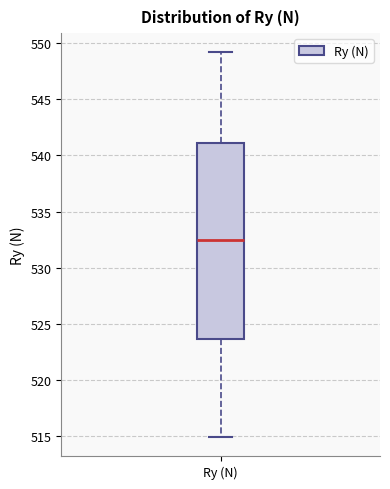

Where does the median line of the box for Ry (N) sit on the y-axis? The values are not printed on the chart, so give them approximately, as read against the axis.

532.5